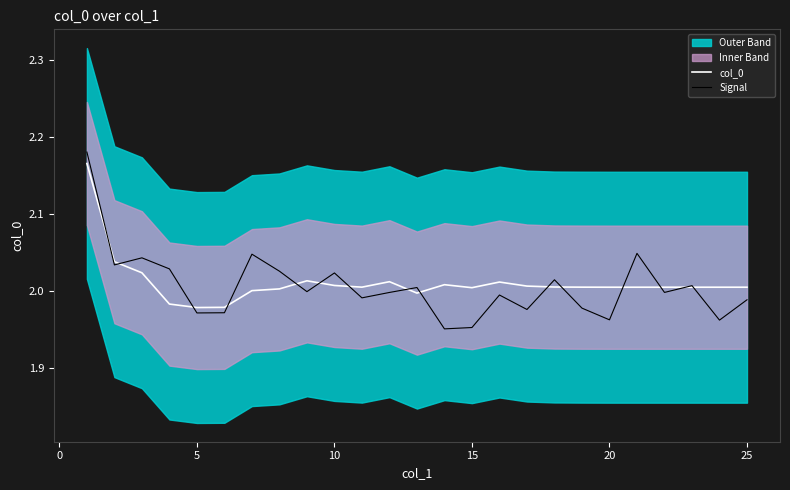

True or false: col_0 has a value of 2.0 at 20.

True